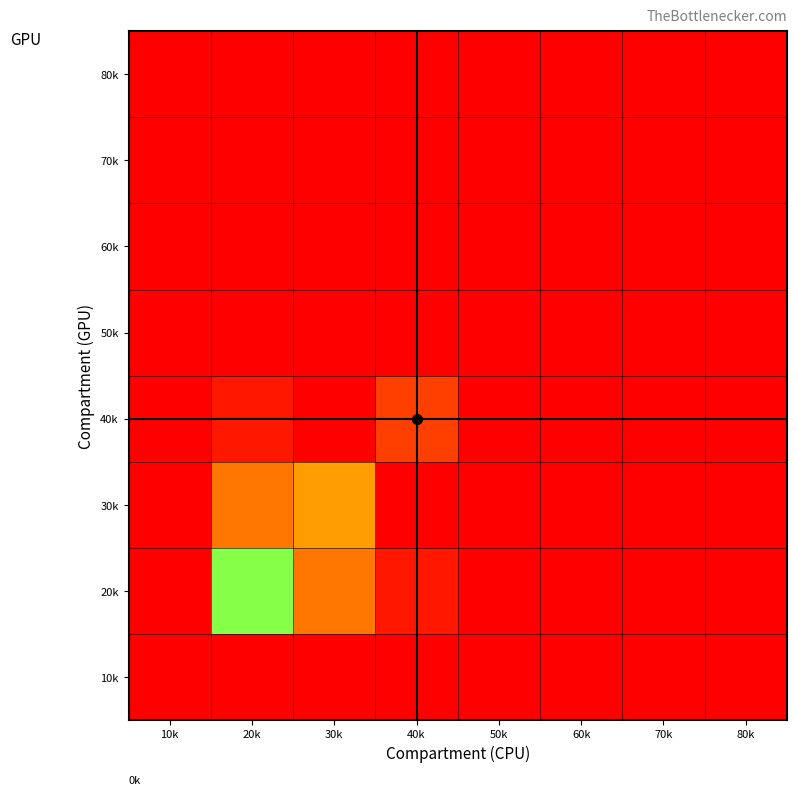

Reading left to right, what are all the values shown in this chart?

10k: 10k=0.0	20k=0.0	30k=0.0	40k=0.0	50k=0.0	60k=0.0	70k=0.0	80k=0.0
20k: 10k=0.0	20k=31.0	30k=14.0	40k=3.0	50k=0.0	60k=0.0	70k=0.0	80k=0.0
30k: 10k=0.0	20k=14.0	30k=17.0	40k=0.0	50k=0.0	60k=0.0	70k=0.0	80k=0.0
40k: 10k=0.0	20k=3.0	30k=0.0	40k=8.0	50k=0.0	60k=0.0	70k=0.0	80k=0.0
50k: 10k=0.0	20k=0.0	30k=0.0	40k=0.0	50k=0.0	60k=0.0	70k=0.0	80k=0.0
60k: 10k=0.0	20k=0.0	30k=0.0	40k=0.0	50k=0.0	60k=0.0	70k=0.0	80k=0.0
70k: 10k=0.0	20k=0.0	30k=0.0	40k=0.0	50k=0.0	60k=0.0	70k=0.0	80k=0.0
80k: 10k=0.0	20k=0.0	30k=0.0	40k=0.0	50k=0.0	60k=0.0	70k=0.0	80k=0.0